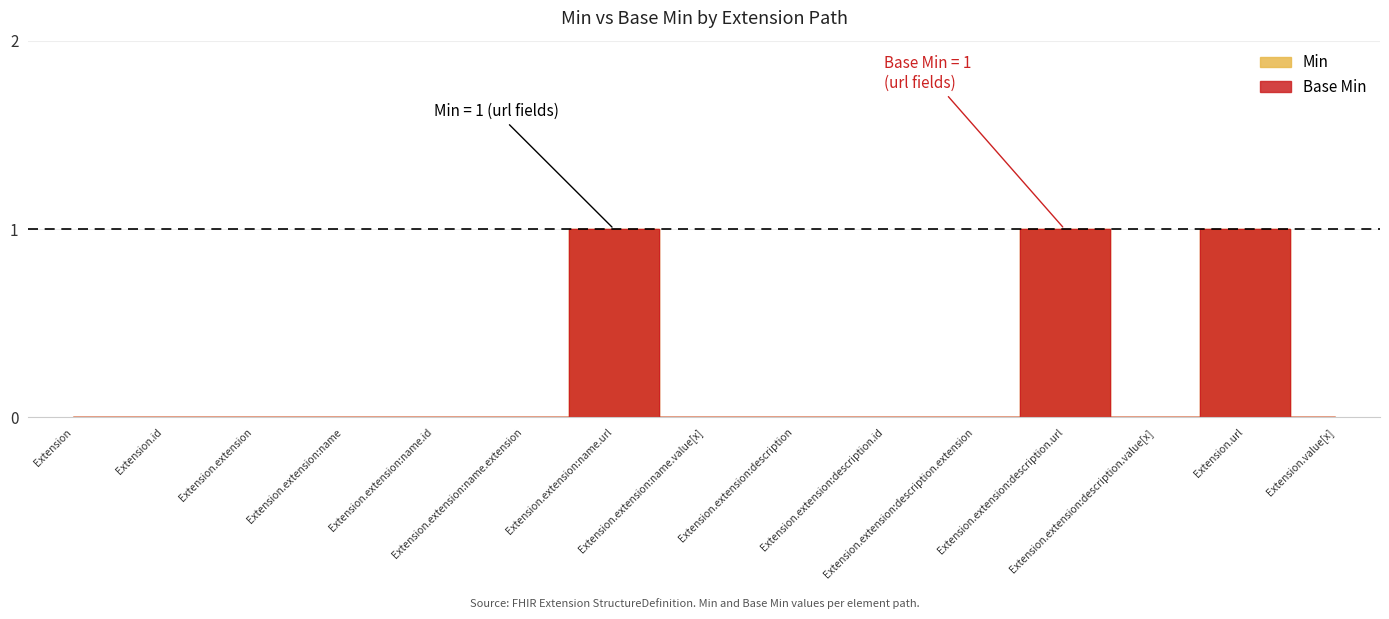

How many interior local peaks does the Base Min series have?

3